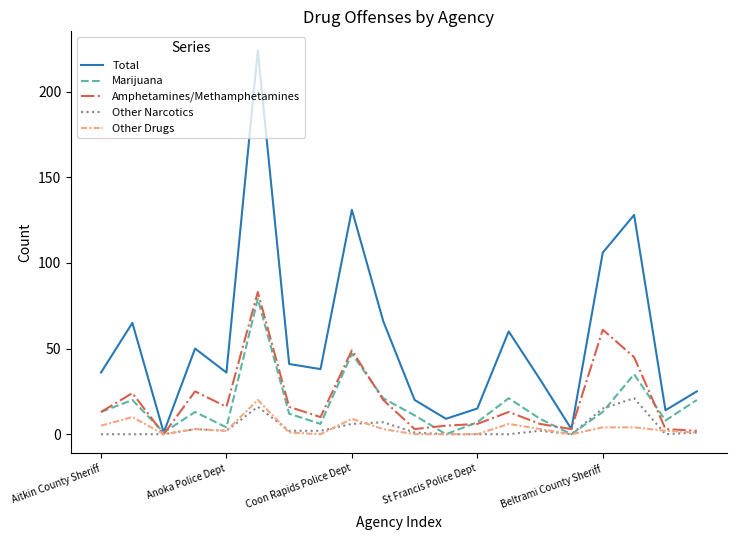

Which series has the largest total across all categories?

Total